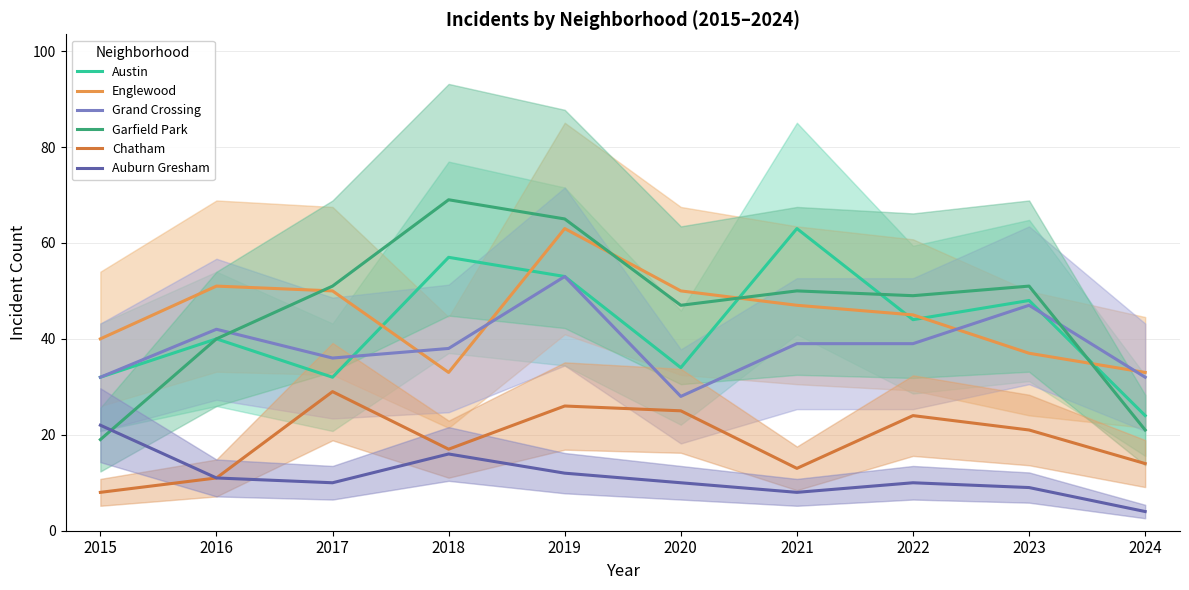

Where is Grand Crossing nearest to the value 40?

2021